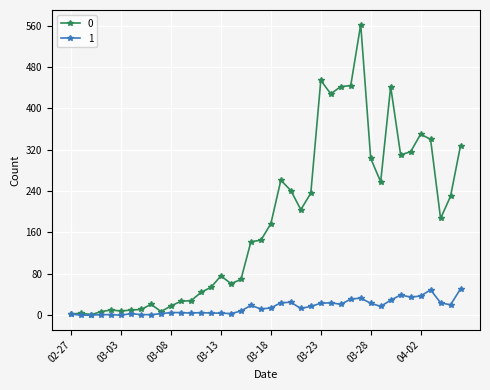

Rank the series by their maximum value, from lowest to highest.

1, 0